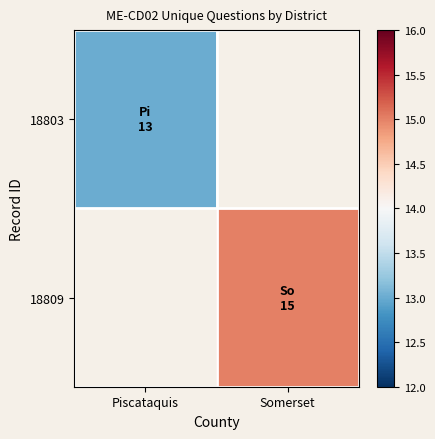

How many series are shown in this chart?

2